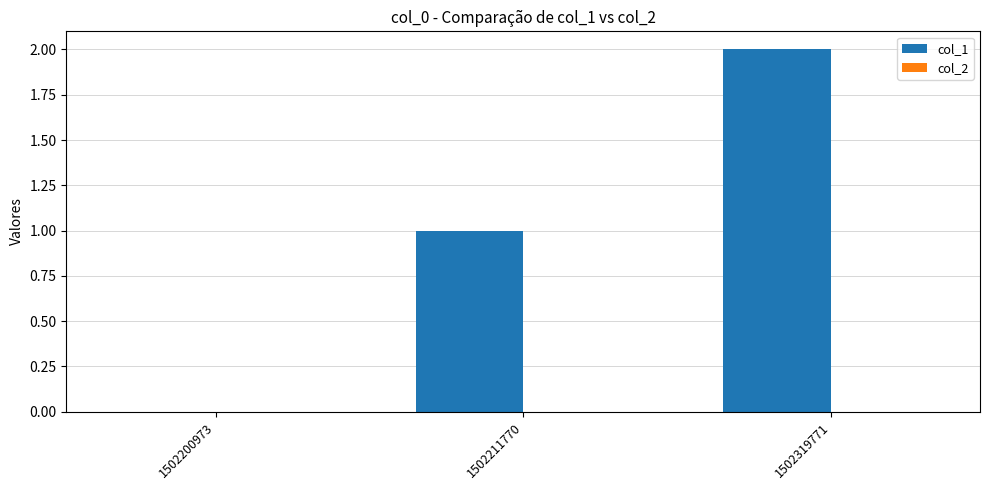

True or false: the data shows 0 at 1502200973.

True